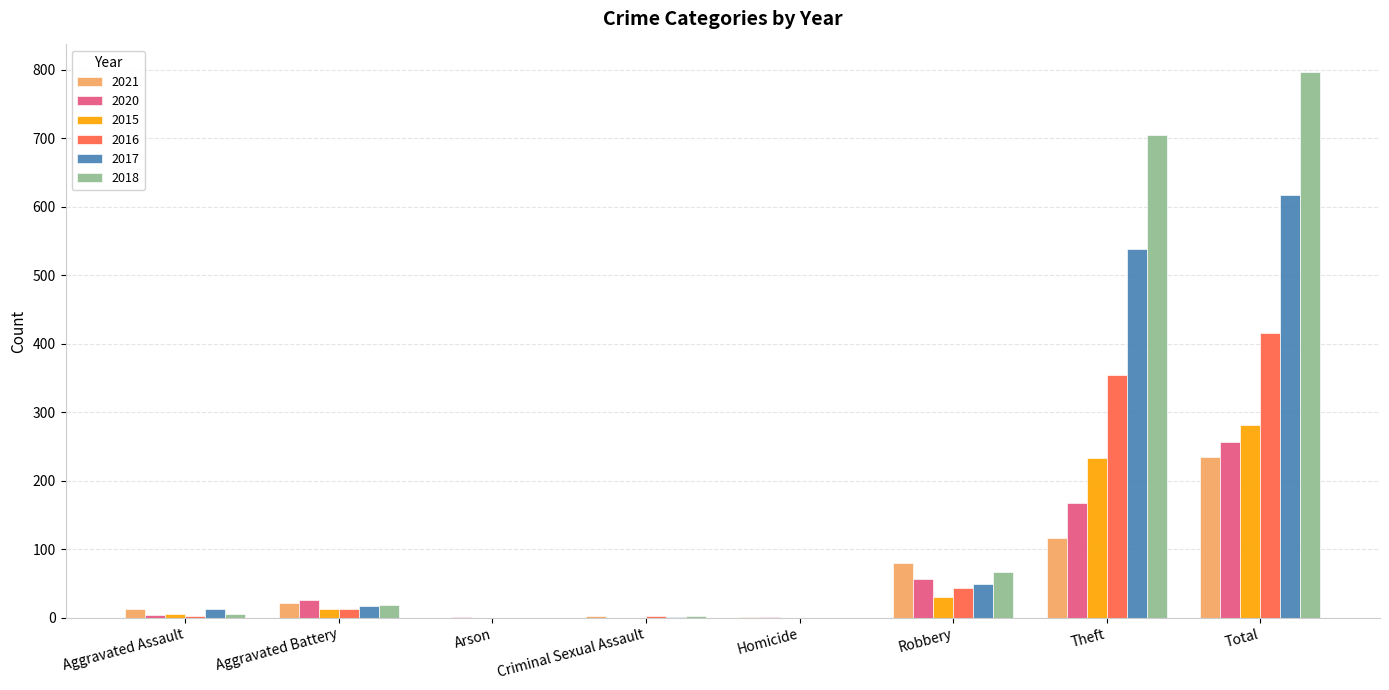

Is it true that 2018 equals 18 at Aggravated Battery?

True